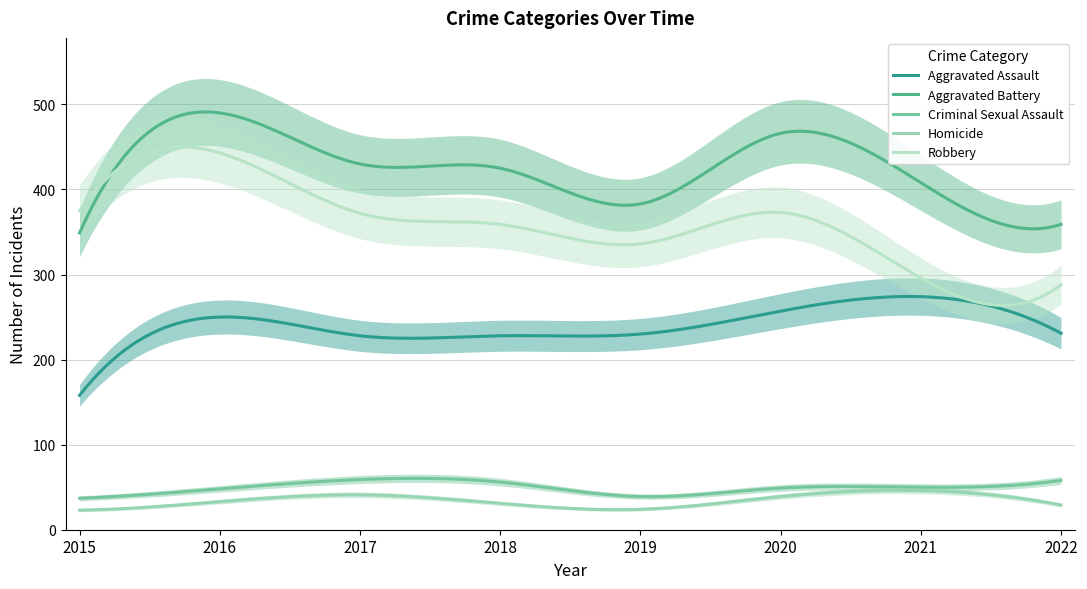

How many categories are shown in the chart?

8